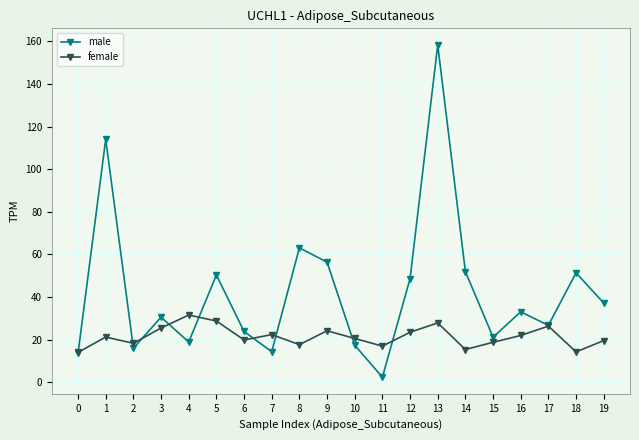

Which series has the widest spread of values?

male